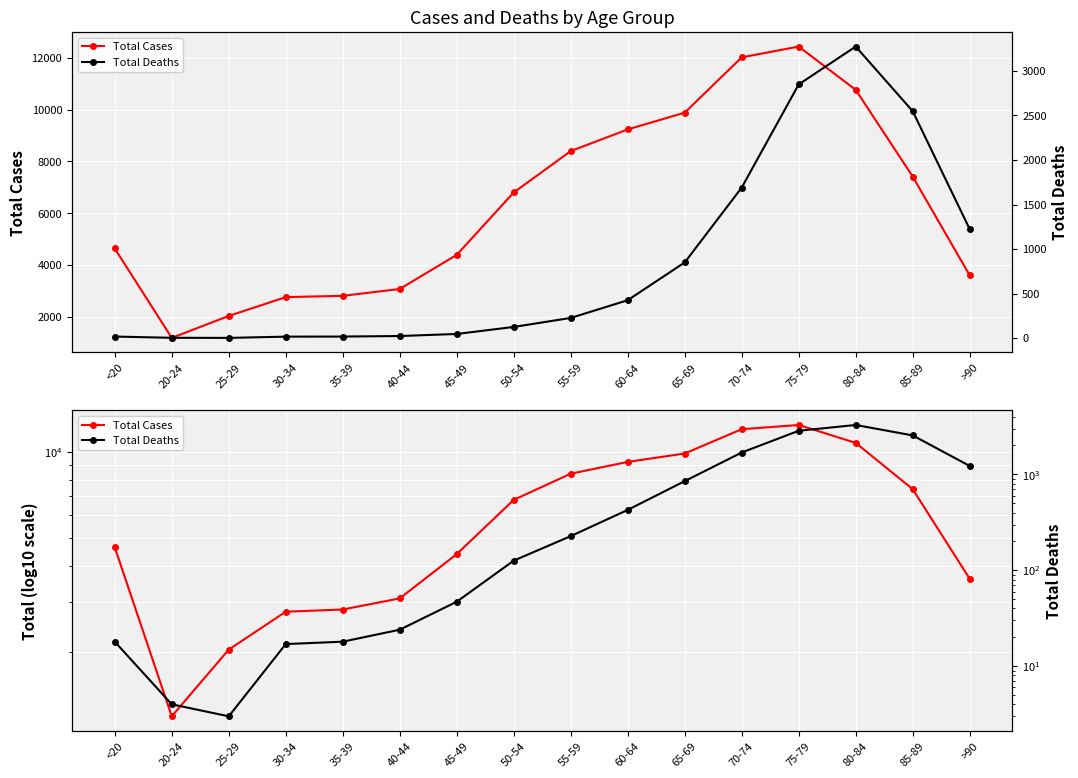

Which series has the largest range (max minus min)?

Total Cases